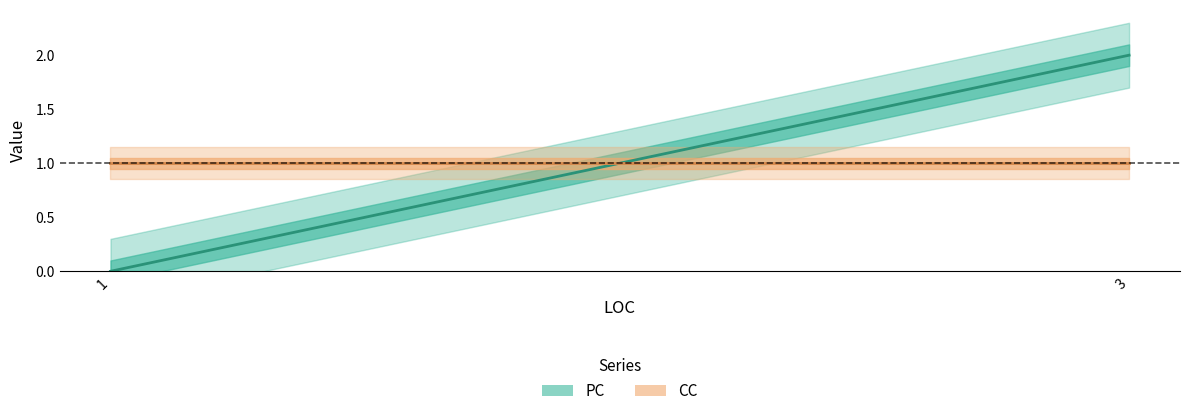

The PC series shows 4 at Application_Start. True or false?

False